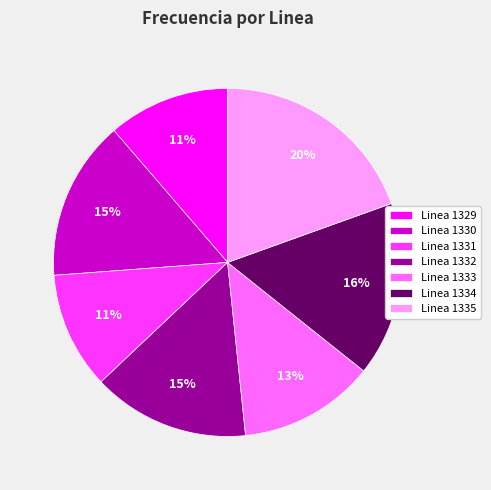

Count the number of slices in the pie.

7